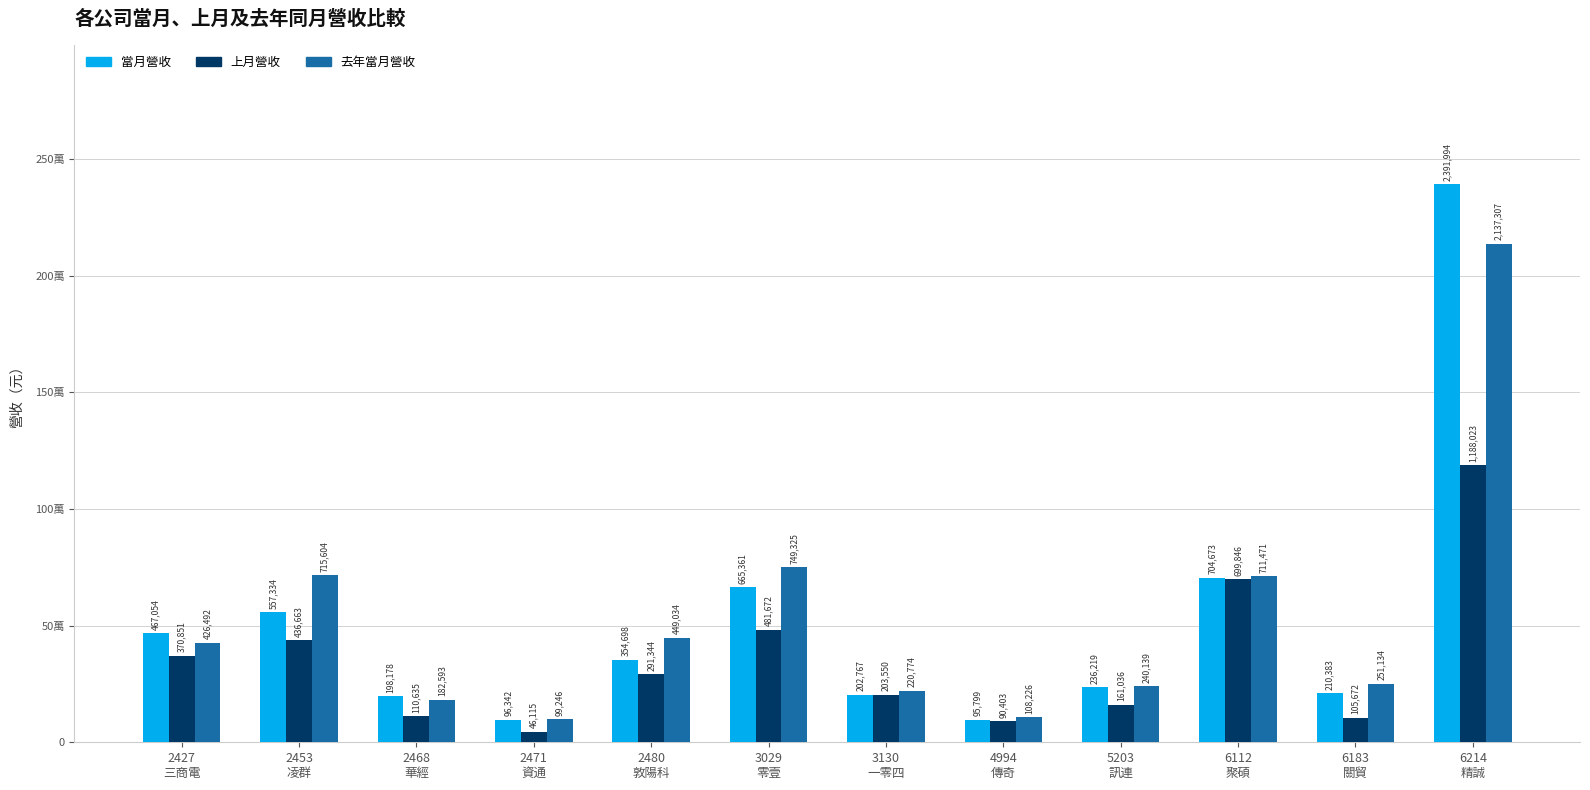

Which series has the largest total across all categories?

去年當月營收